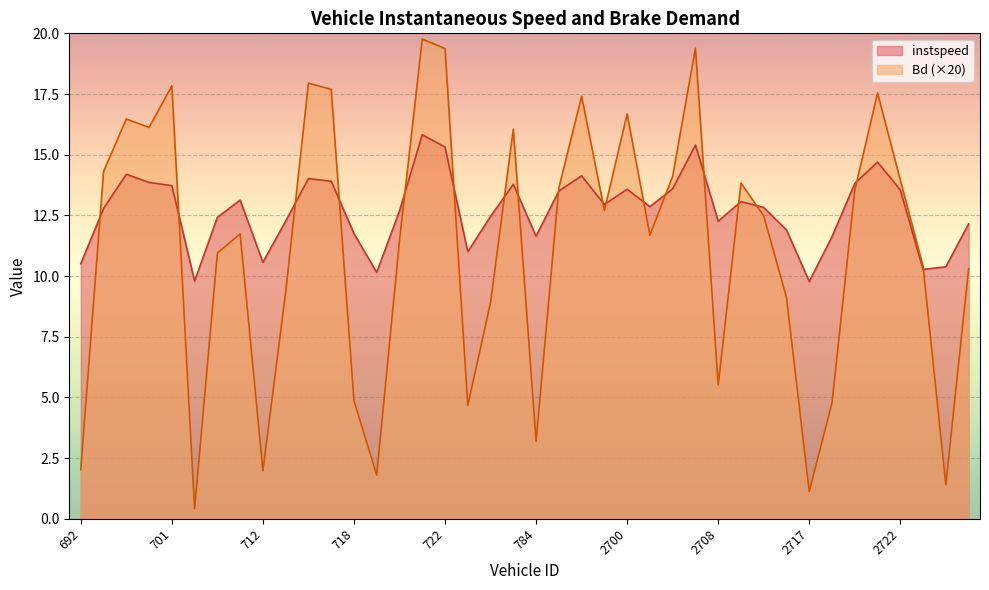

How many values in the Bd series are below 12?

20